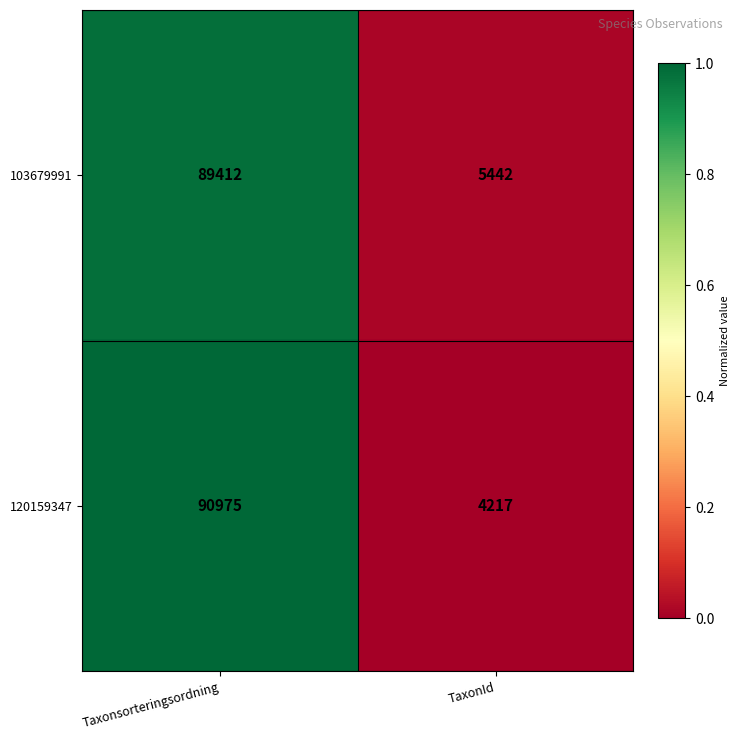

Which series has the largest total across all categories?

120159347